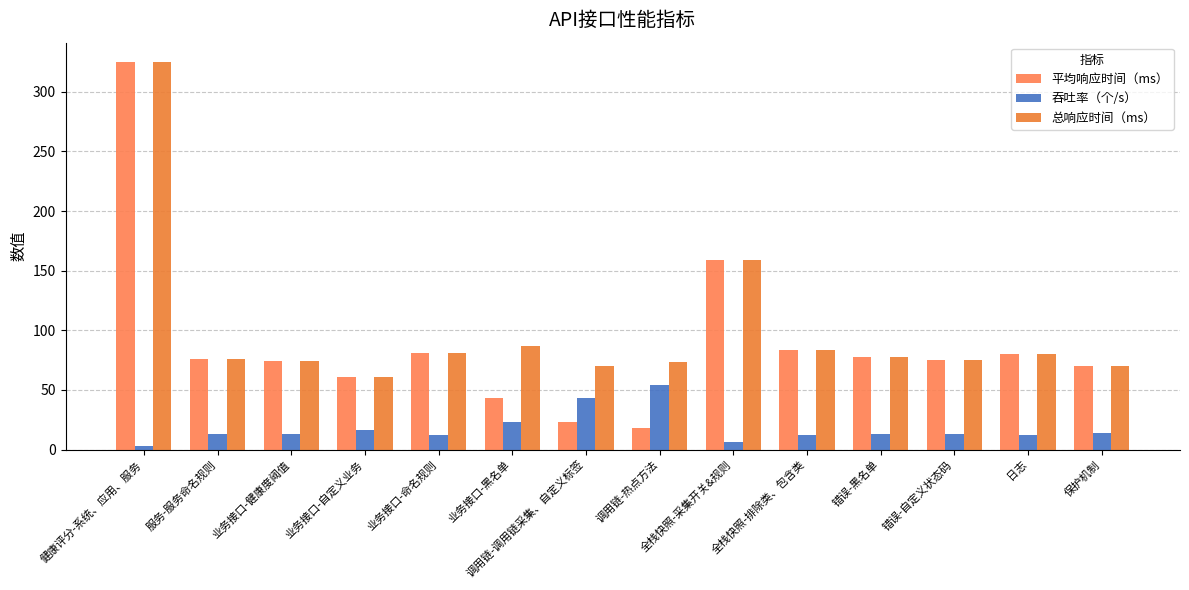

Which series has the widest spread of values?

平均响应时间（ms）